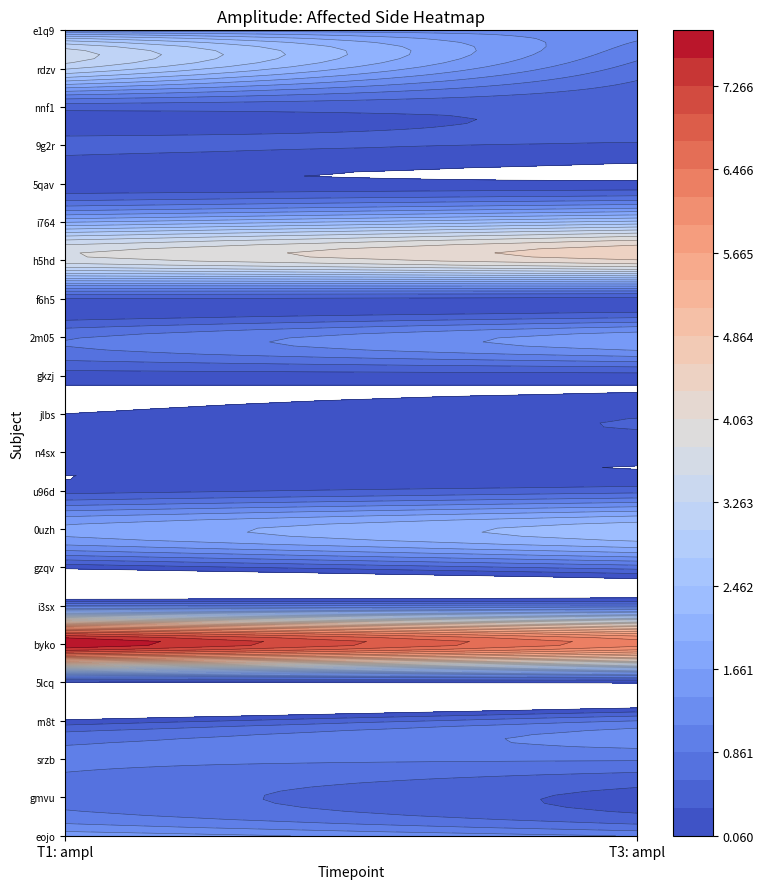

At which label is h5hd closest to 3?

T1: ampl